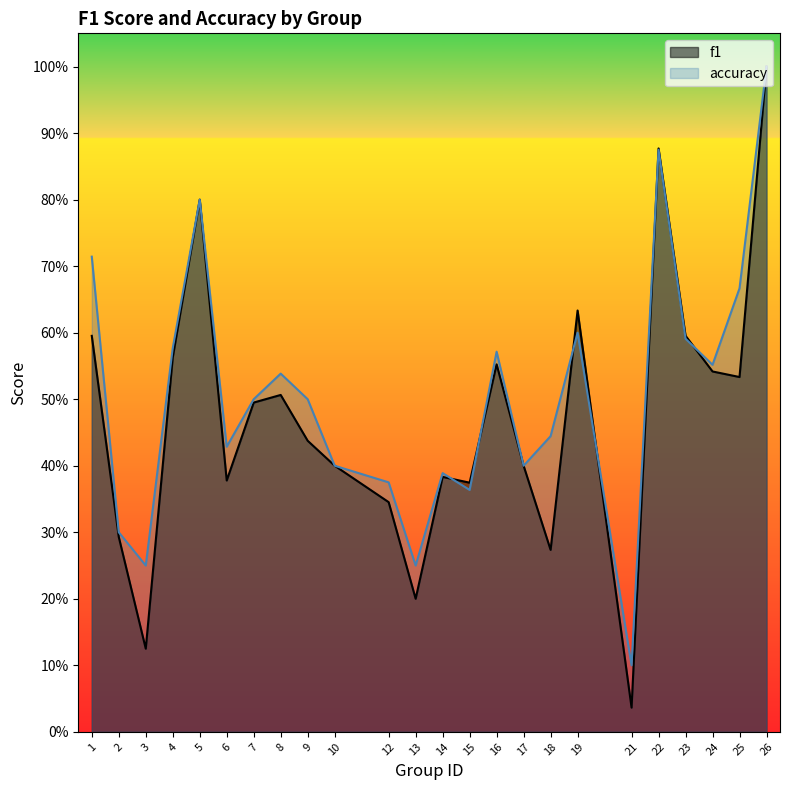

In f1, how many points are higher than both neighbors (excluding endpoints)?

6